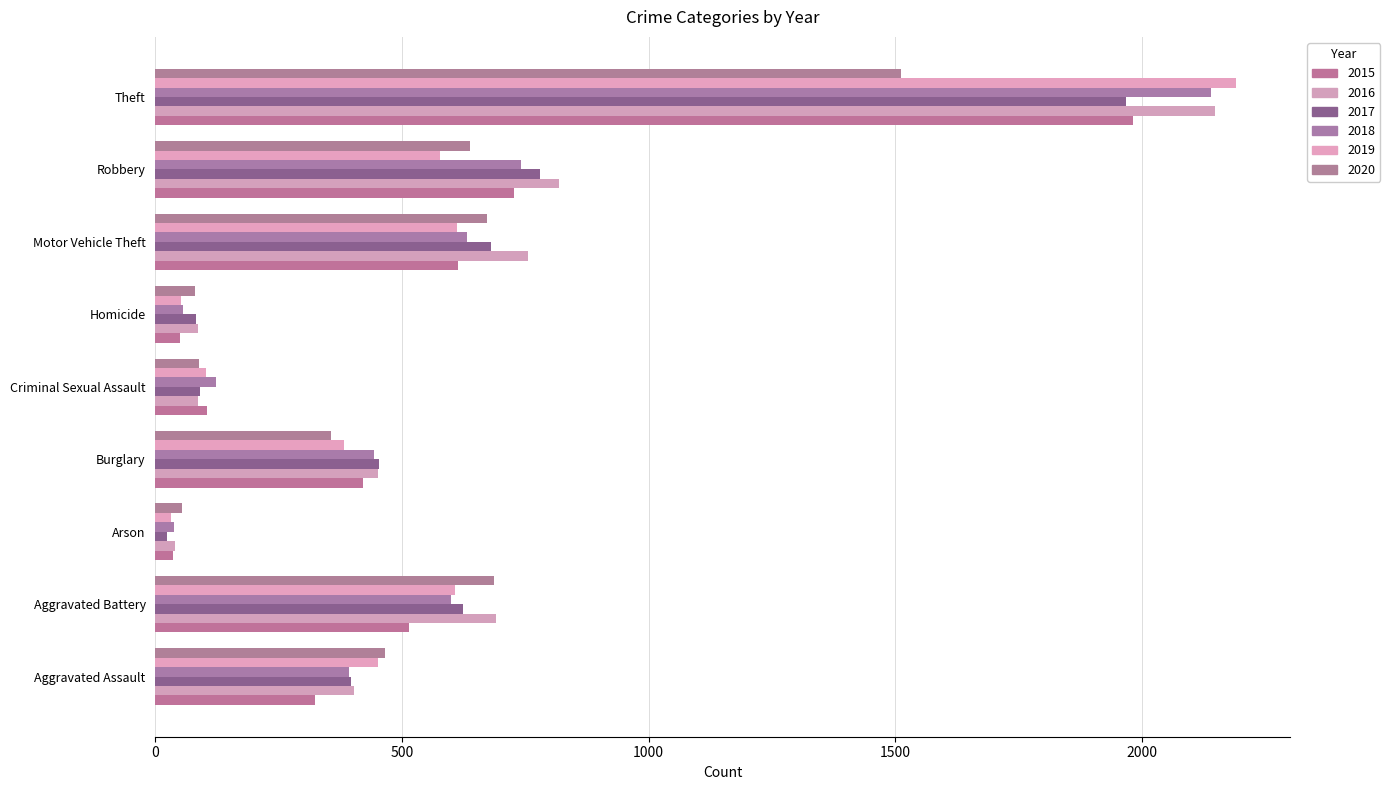

What is the value of the 2016 bar at the 6th from the left?

87